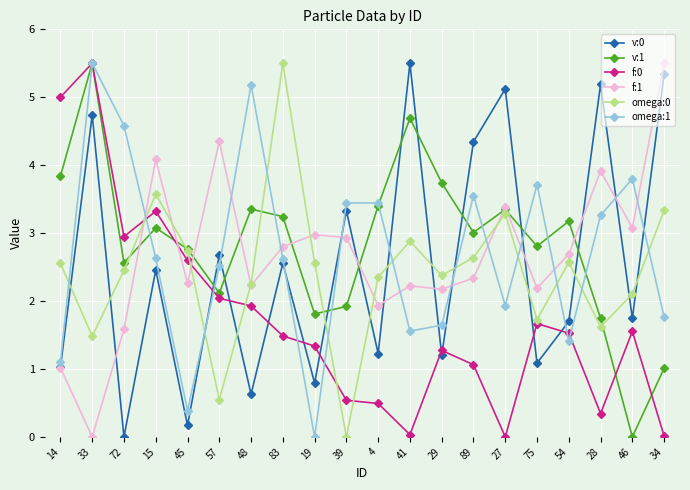

Is it true that f:1 equals 3.1 at 46?

True